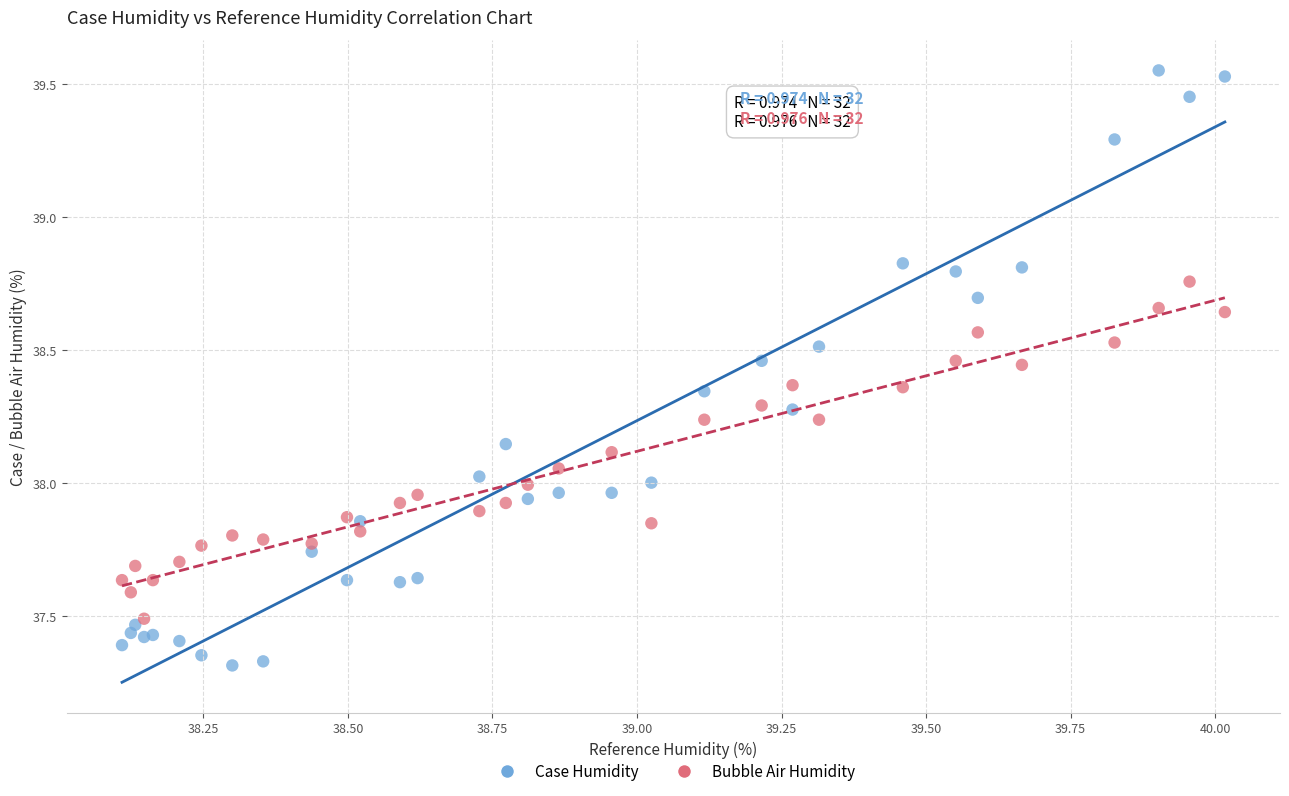

Which series contains the lowest Y value?

Case Humidity